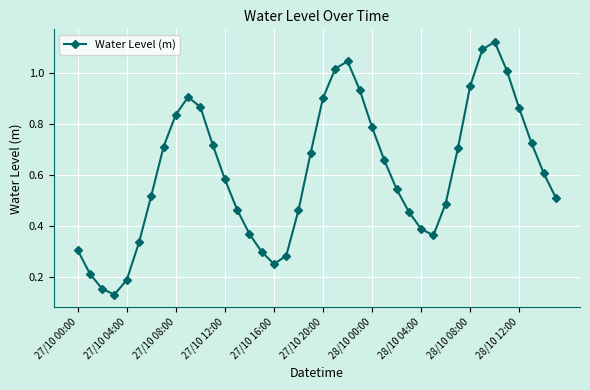

How many points are lower than both their immediate neighbors (excluding endpoints)?

3